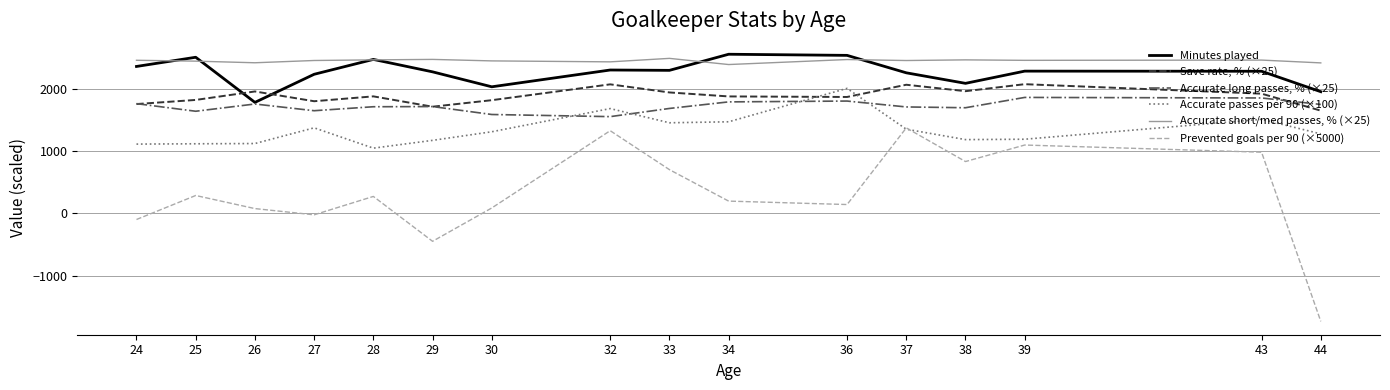

What is the sum of the Minutes played values at 27 and 37?

4484.3